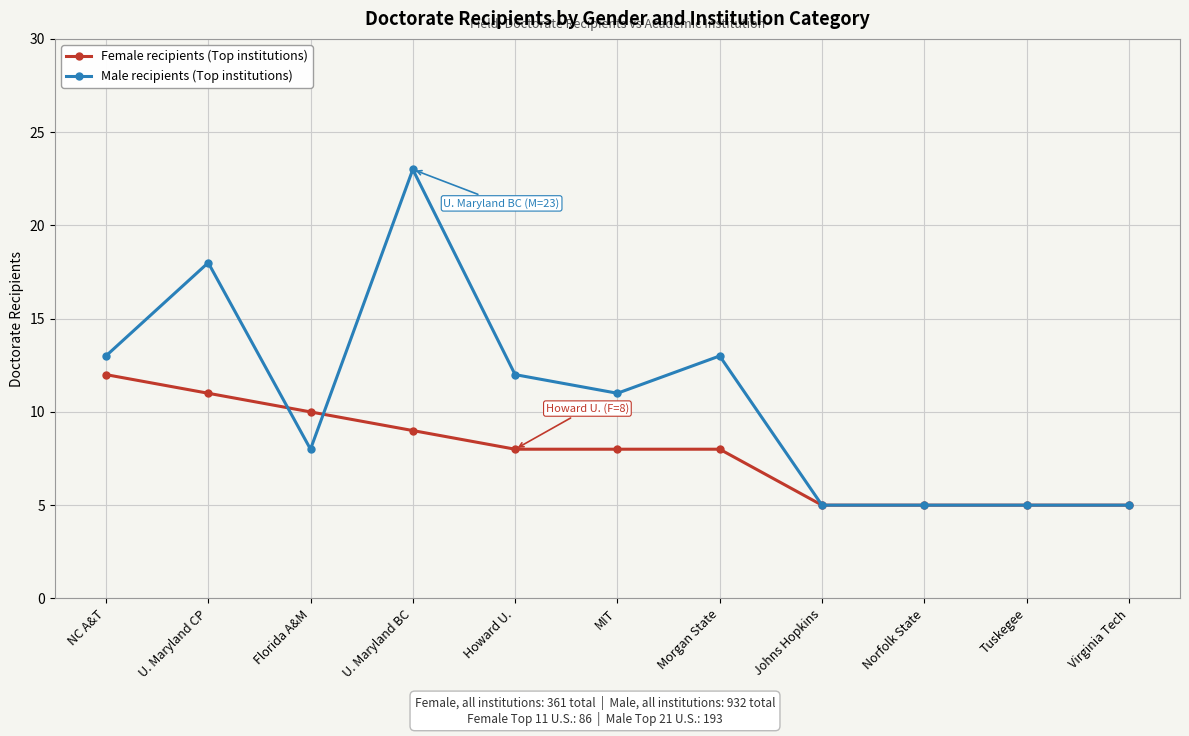

What value does the Female recipients (Top institutions) series have at Howard U.?

8